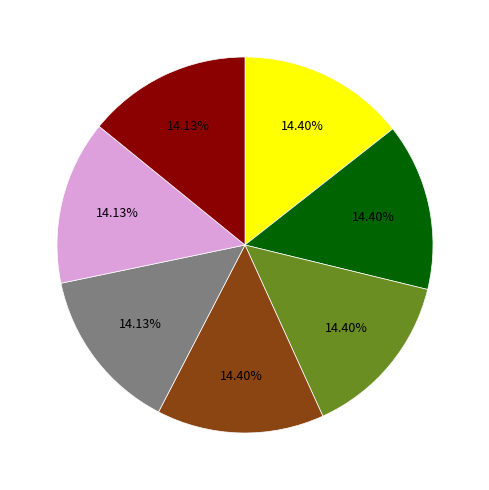

Is there a majority slice in this chart?

No